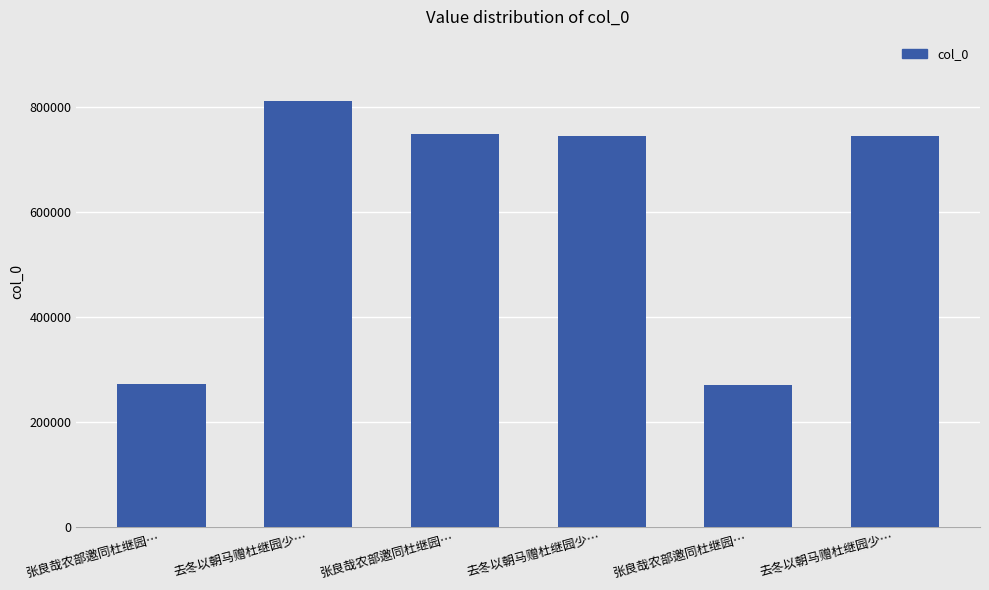

The value at 去冬以朝马赠杜继园少… is 746123. True or false?

True